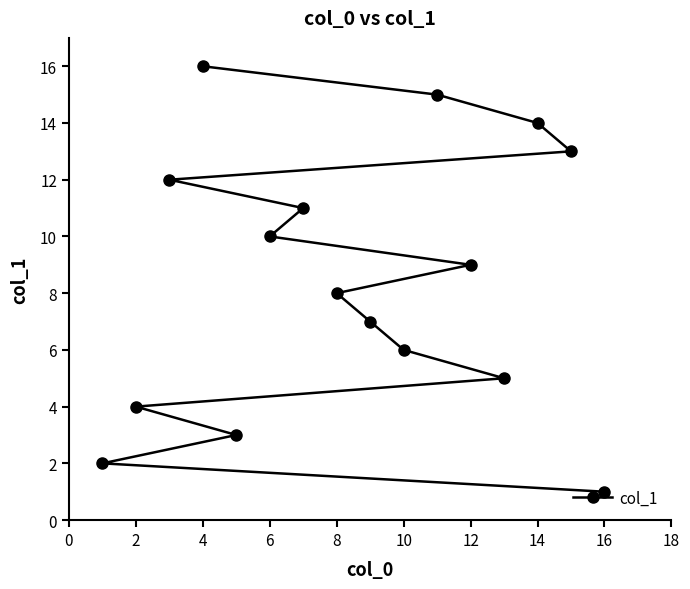

How many lines are shown in the chart?

1